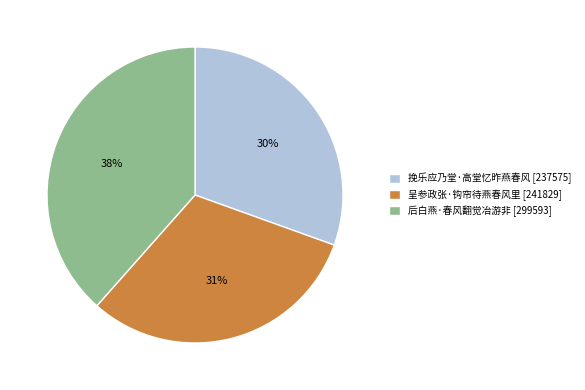

Combined, do 呈参政张·钩帘待燕春风里 and 挽乐应乃堂·高堂忆昨燕春风 account for over 50%?

Yes